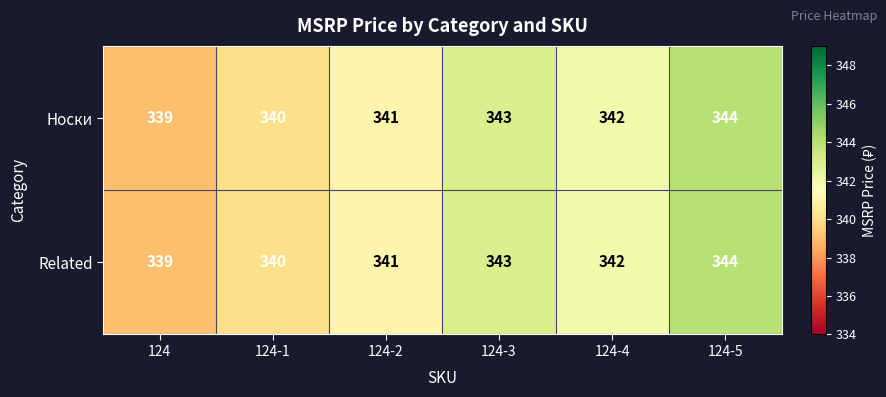

What is the total value across all series at 124?

678